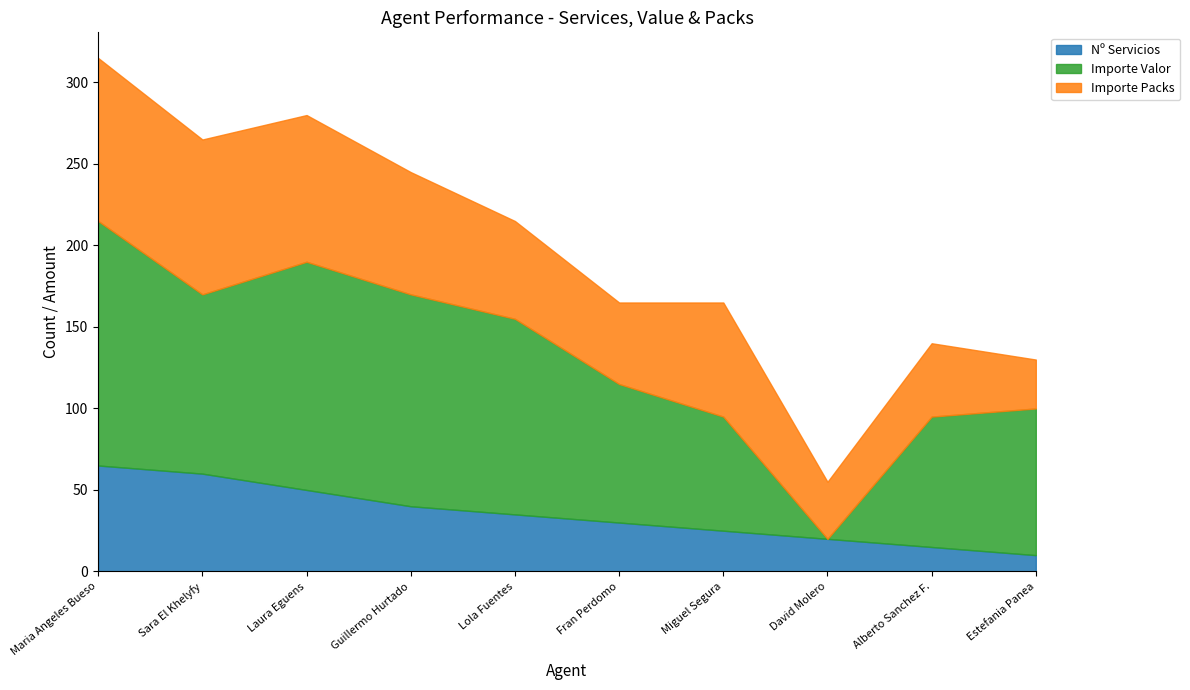

What is the difference between the Importe Packs values at Maria Angeles Bueso and Laura Eguens?

10